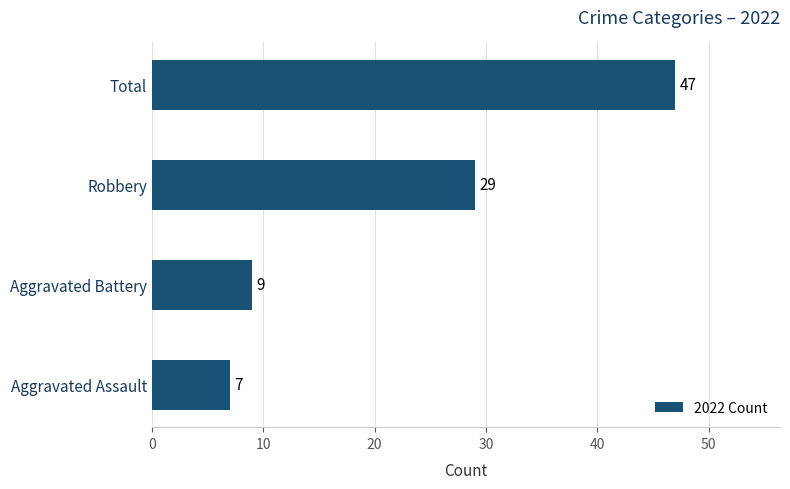

Rank the categories by value from lowest to highest.

Aggravated Assault, Aggravated Battery, Robbery, Total